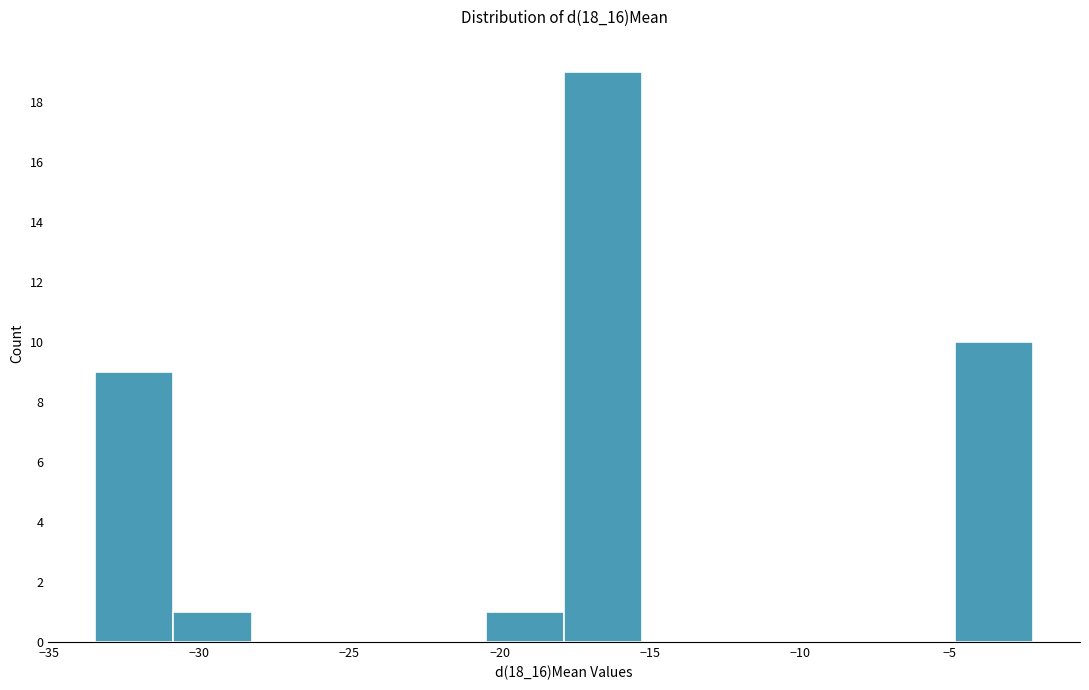

Reading left to right, list every bar in this chart as the range it spans on the x-axis followed by its height. Neither the bar edges nor the heights are printed on the chart, so give them approximately, as read against the axes.

-33.5 to -31.0: 9
-31.0 to -28.5: 1
-28.5 to -25.5: 0
-25.5 to -23.0: 0
-23.0 to -20.5: 0
-20.5 to -18.0: 1
-18.0 to -15.0: 19
-15.0 to -12.5: 0
-12.5 to -10.0: 0
-10.0 to -7.5: 0
-7.5 to -5.0: 0
-5.0 to -2.0: 10